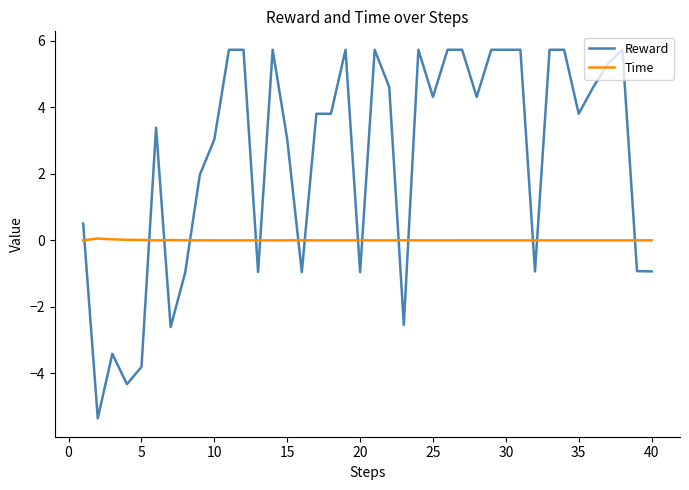

What is the average value of the Reward series?

2.5